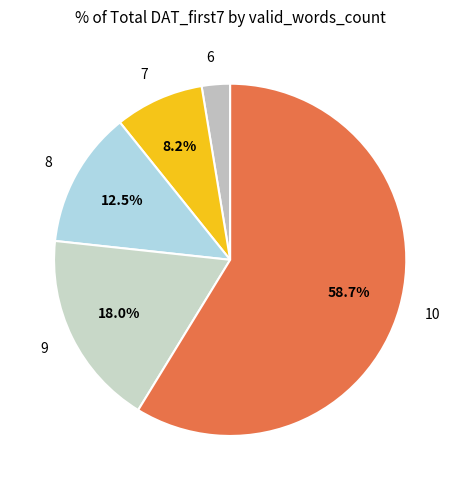

How much of the chart is everything except 8?

87.5%